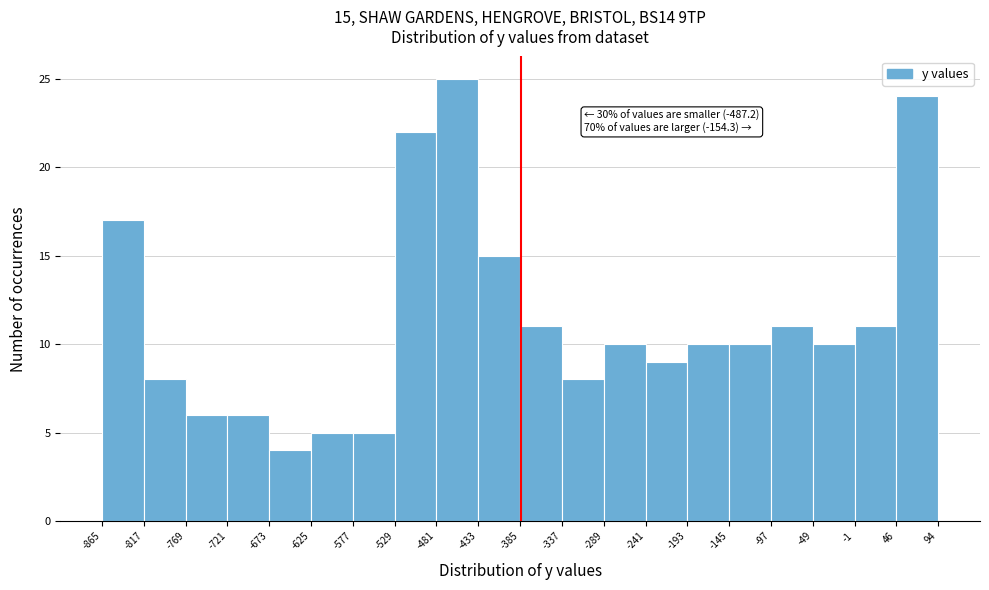

Which range on the x-axis has the tallest bar?

-481 to -433